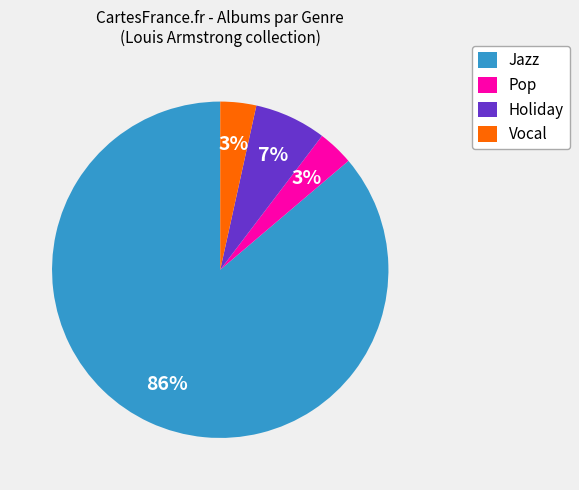

To the nearest percent, what is the combined percentage of Jazz and Pop?

90%